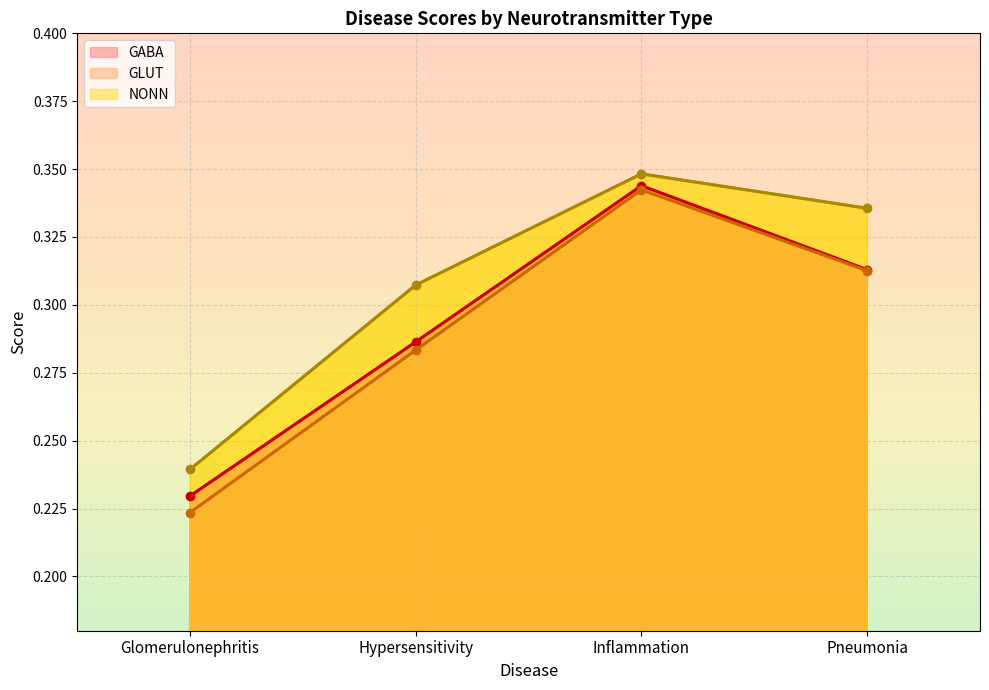

How many GABA values are between 0 and 1?

4